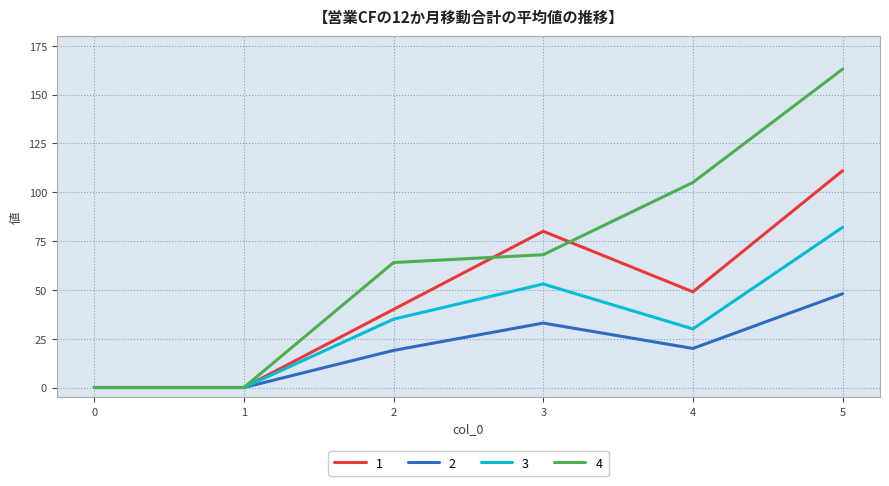

Reading right to left, what are all the values shown in this chart?

1: 5=111	4=49	3=80	2=40	1=0	0=0
2: 5=48	4=20	3=33	2=19	1=0	0=0
3: 5=82	4=30	3=53	2=35	1=0	0=0
4: 5=163	4=105	3=68	2=64	1=0	0=0